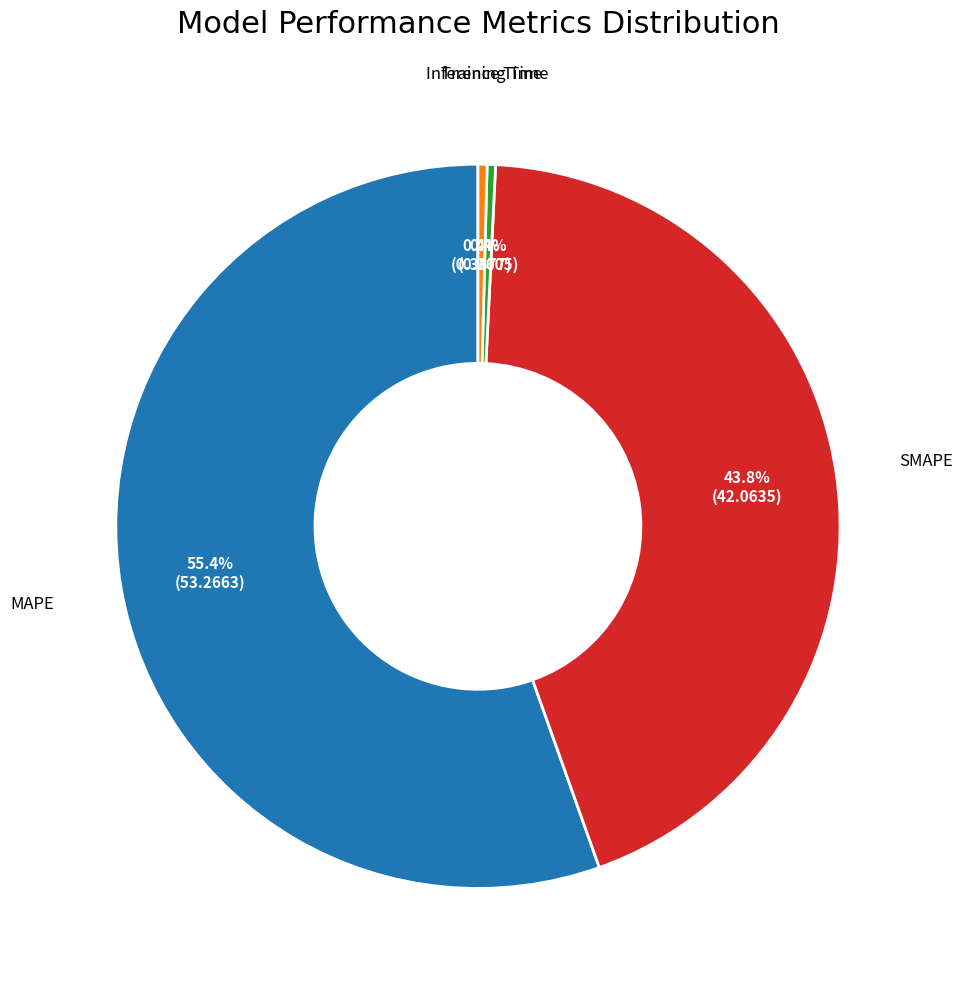

To the nearest percent, what is the difference between the largest and smallest slice percentages?

55%